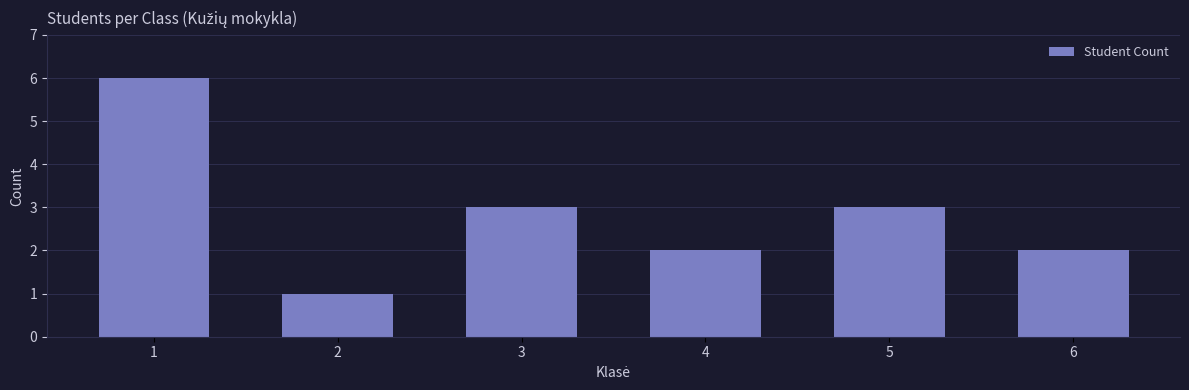

What is the greatest value displayed?

6